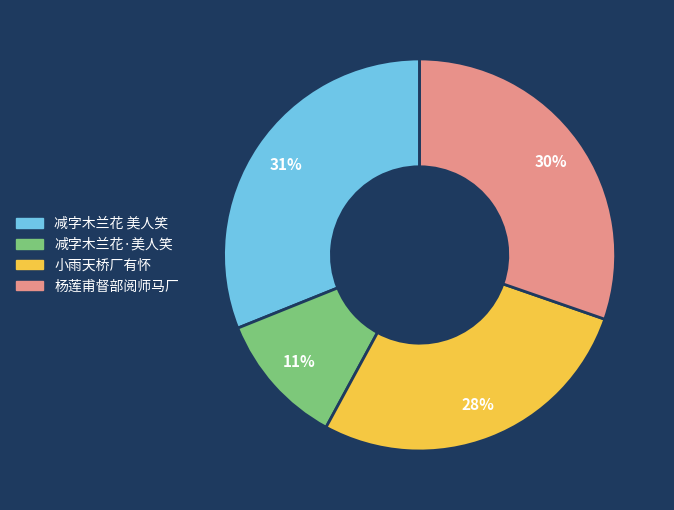

How many slices are in this pie chart?

4